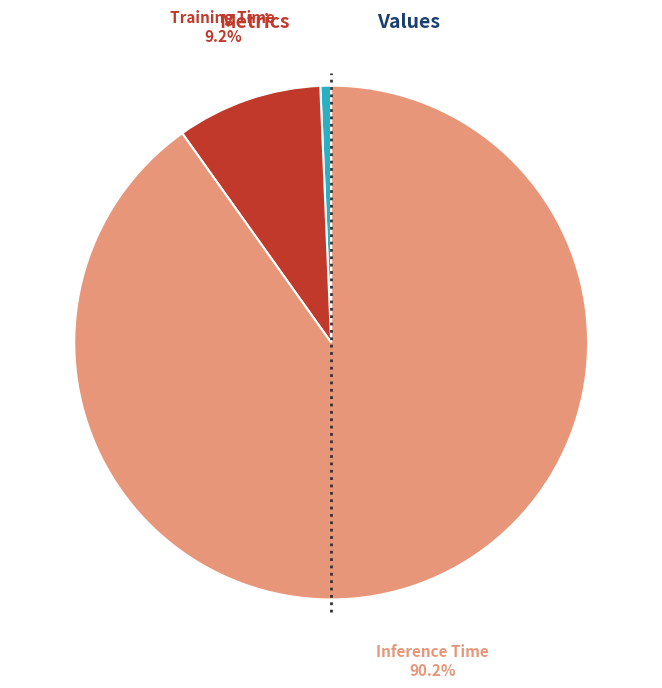

Is there a majority slice in this chart?

Yes